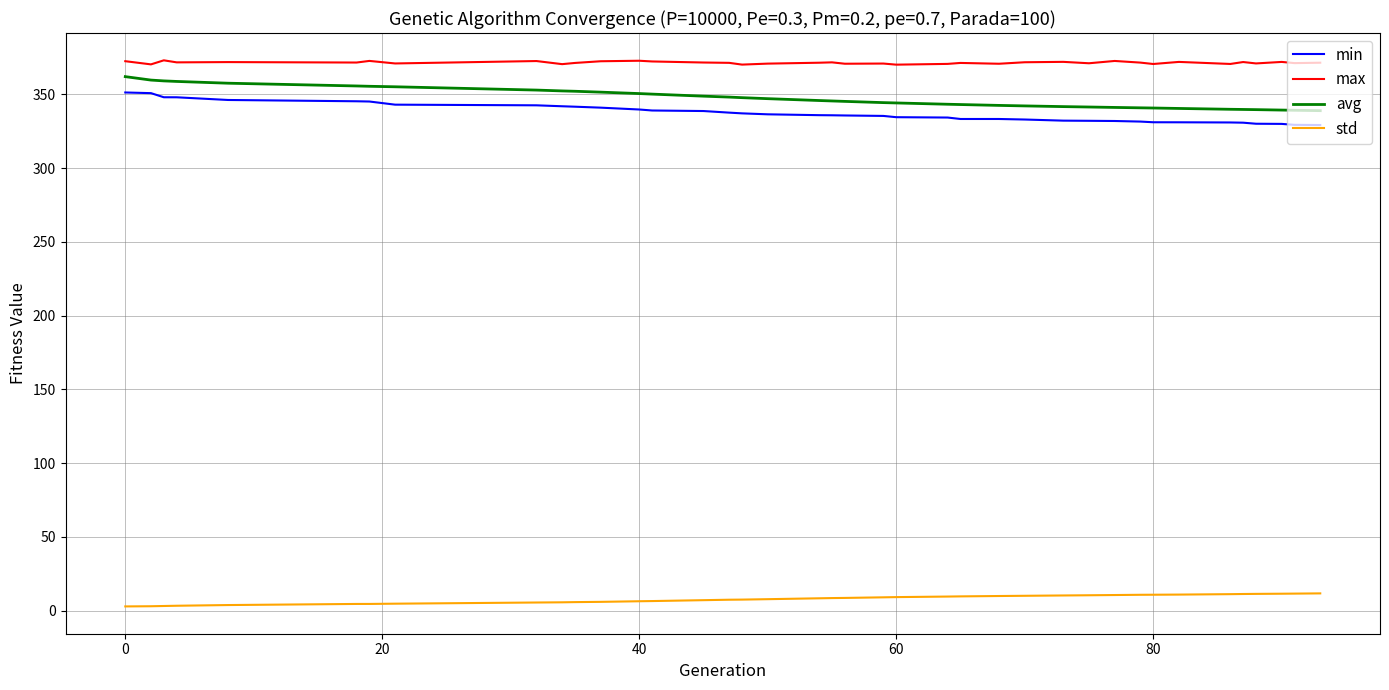

What is the minimum value for avg?

339.0